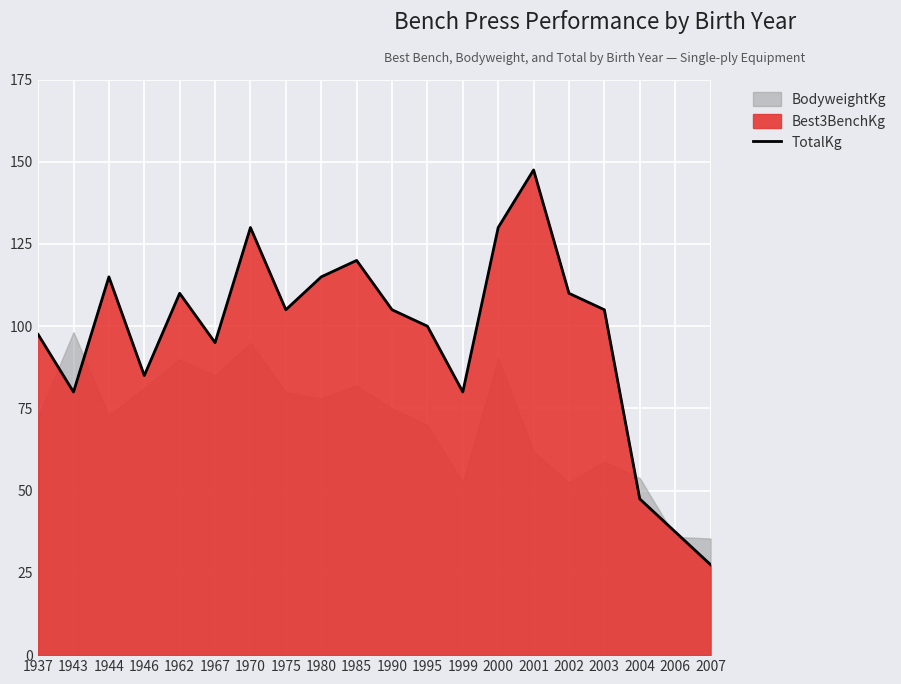

At which label does the data first exceed 105?

1944